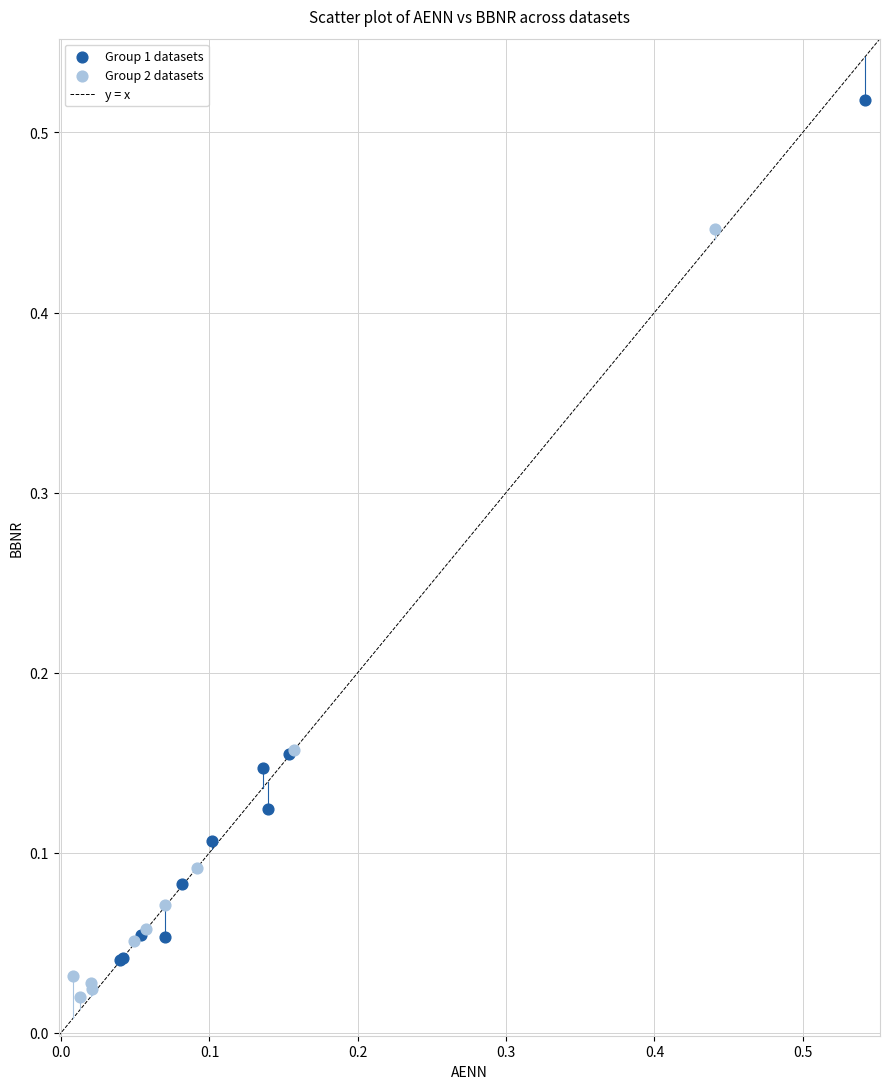

Which series contains the lowest Y value?

Group 2 datasets